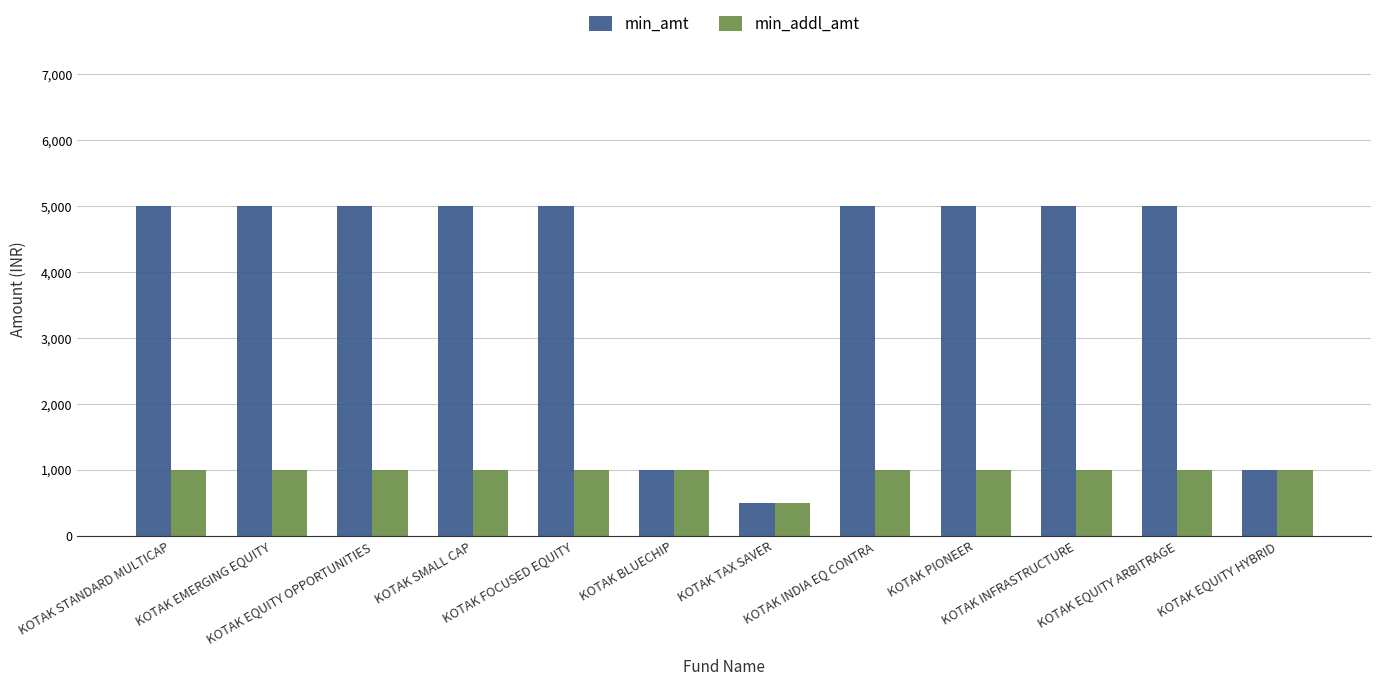

Rank the series by their average value, from lowest to highest.

min_addl_amt, min_amt